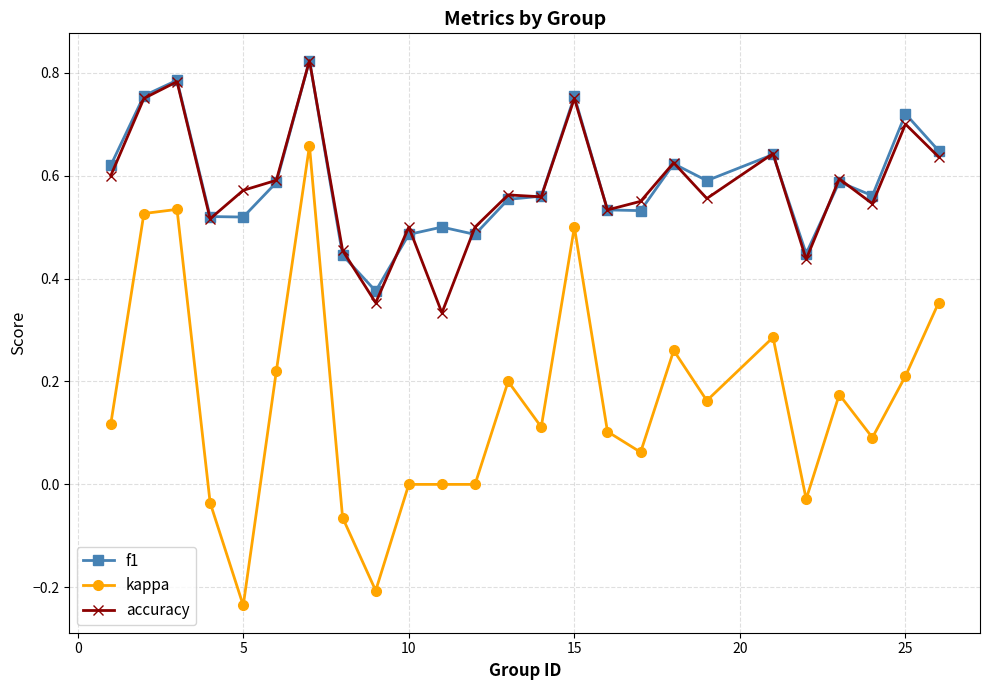

True or false: kappa has more than 2 points higher than both neighbors.

True